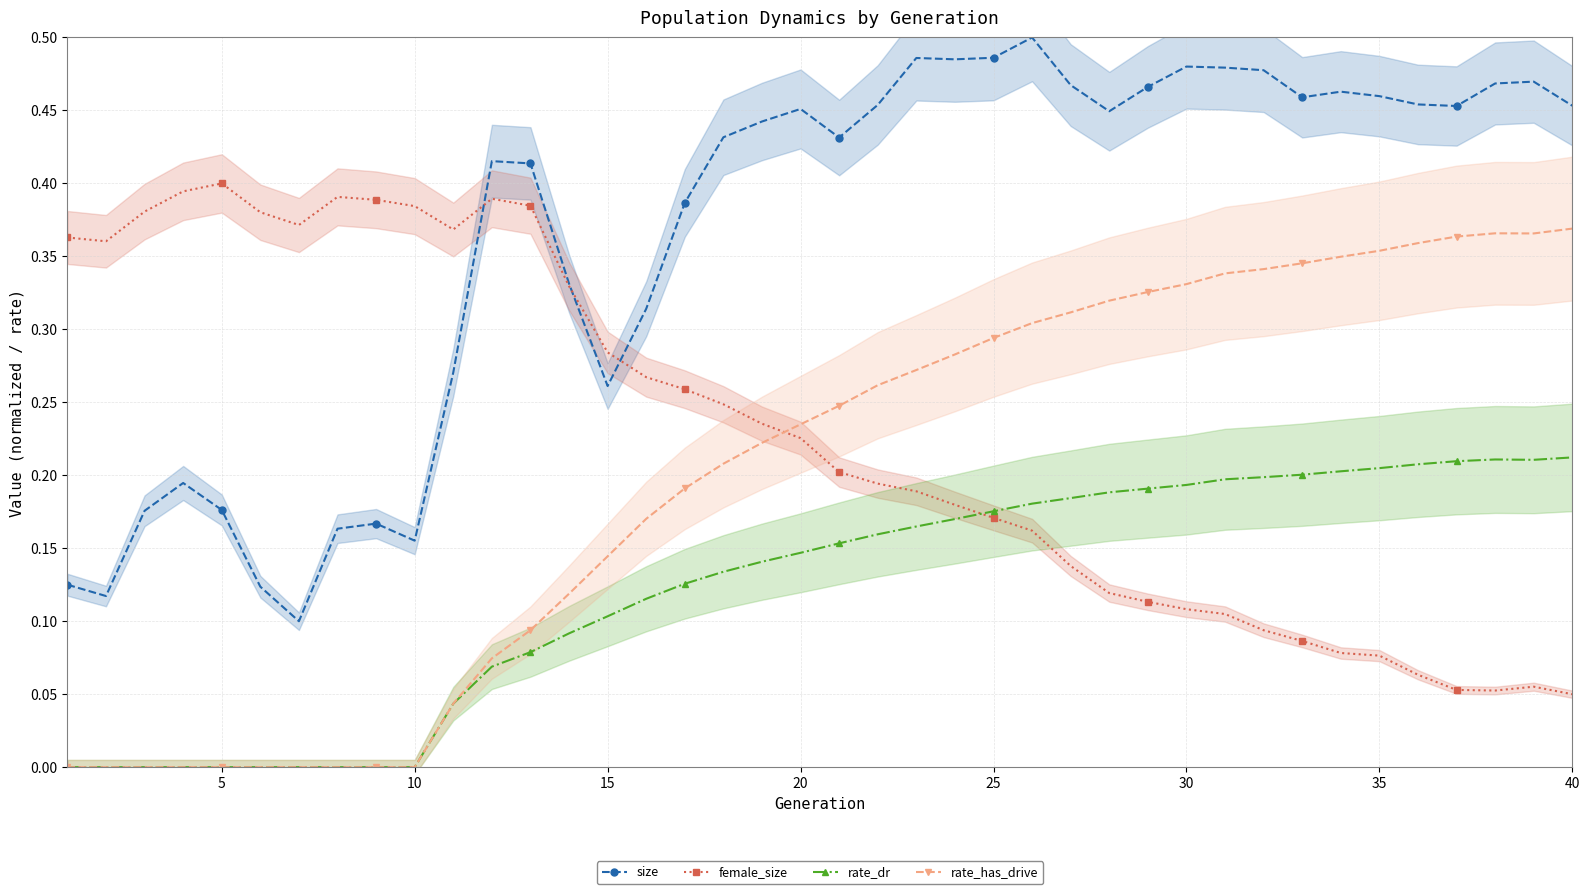

True or false: size and rate_has_drive intersect in this chart.

False